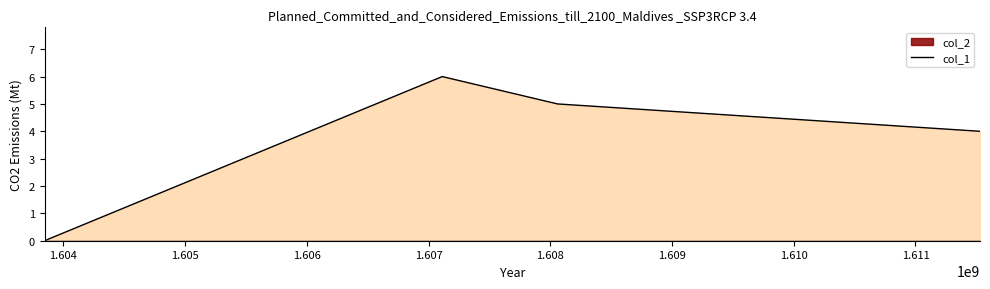

What is the ratio of the value at 1611530023 to the value at 1607112723?

0.7